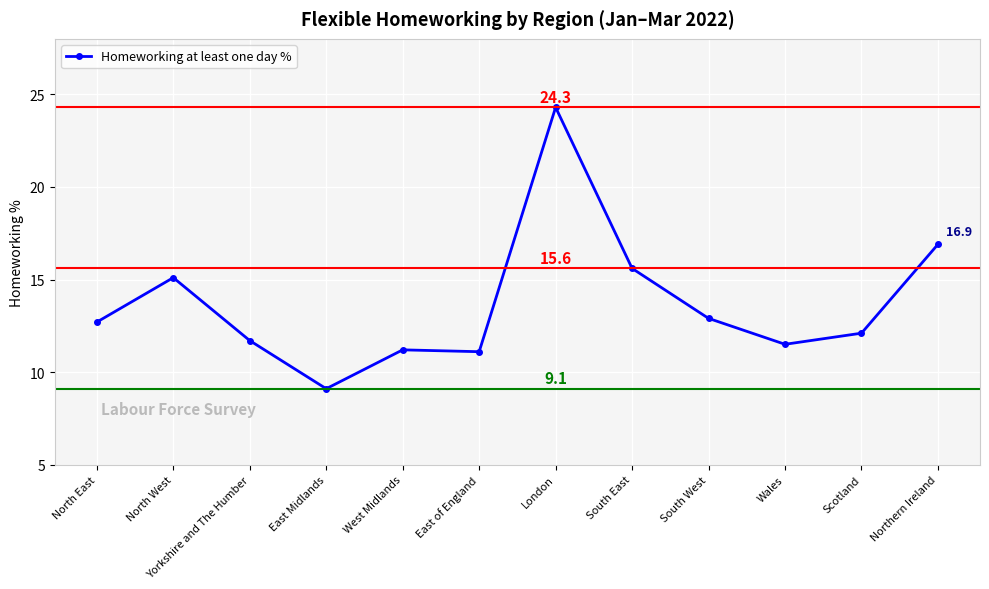

Reading left to right, transcribe all the data shown in this chart.

12.7	15.1	11.7	9.1	11.2	11.1	24.3	15.6	12.9	11.5	12.1	16.9